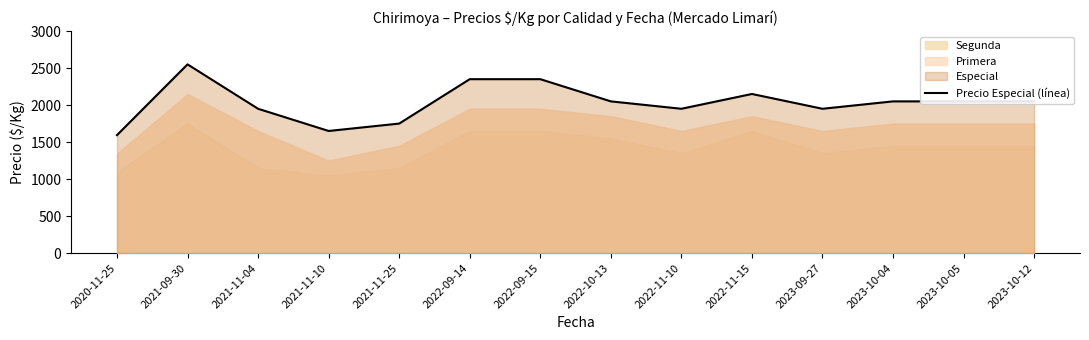

Reading left to right, what are all the values shown in this chart?

1594	2550	1950	1650	1750	2350	2350	2050	1950	2150	1950	2050	2050	2050